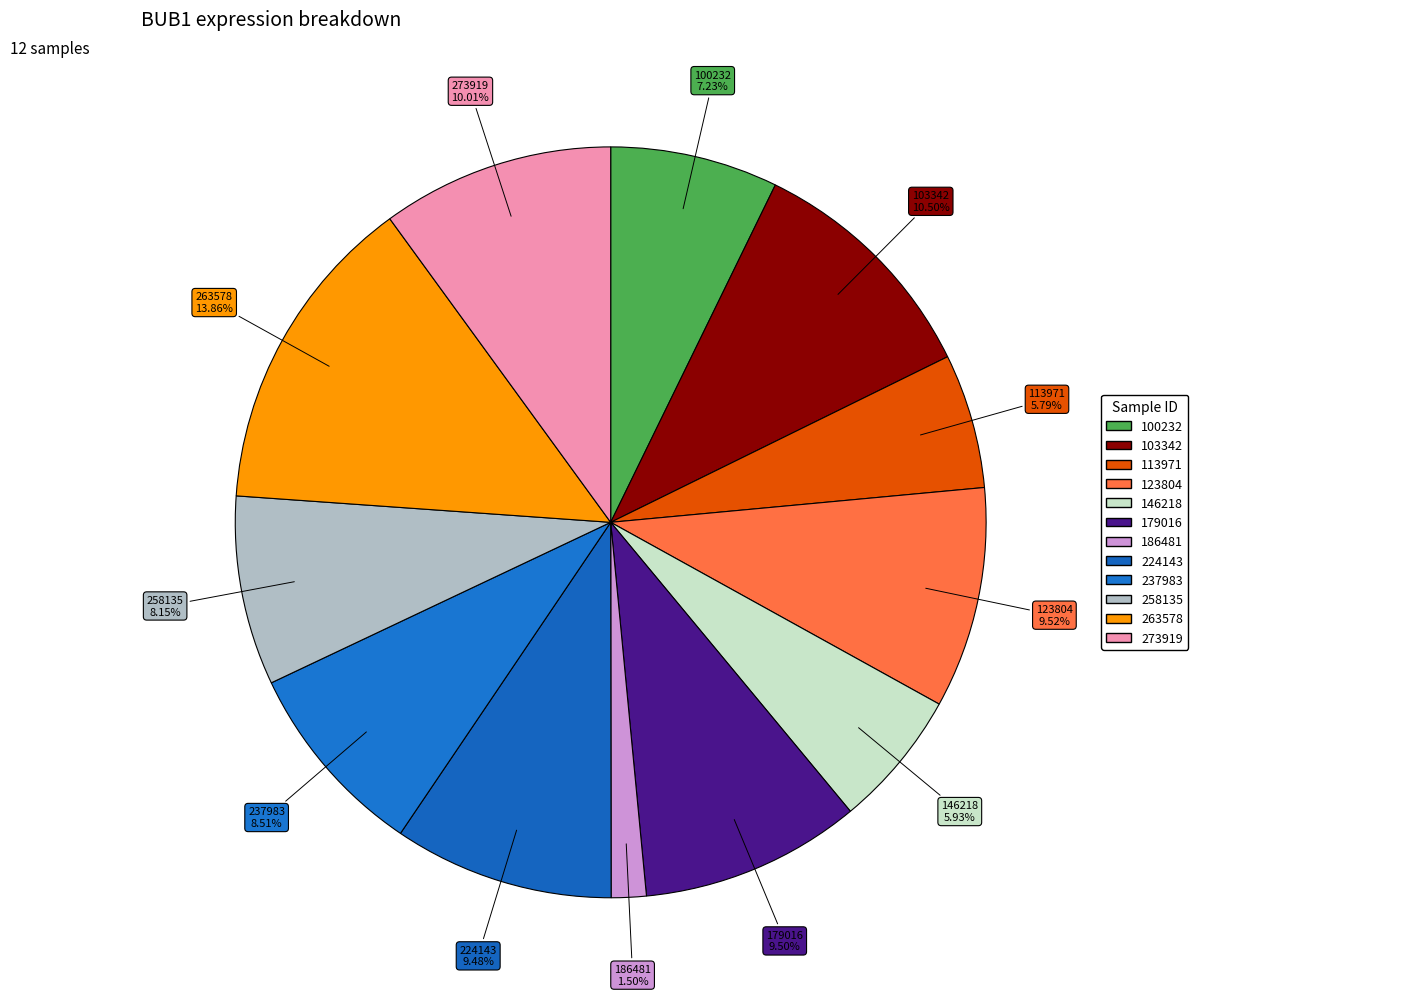

What is the largest slice in the pie chart?

263578